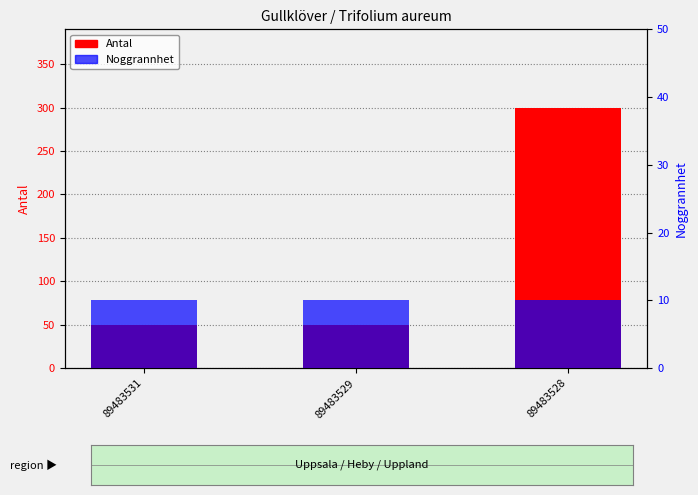

What is the minimum value shown in the chart?

10